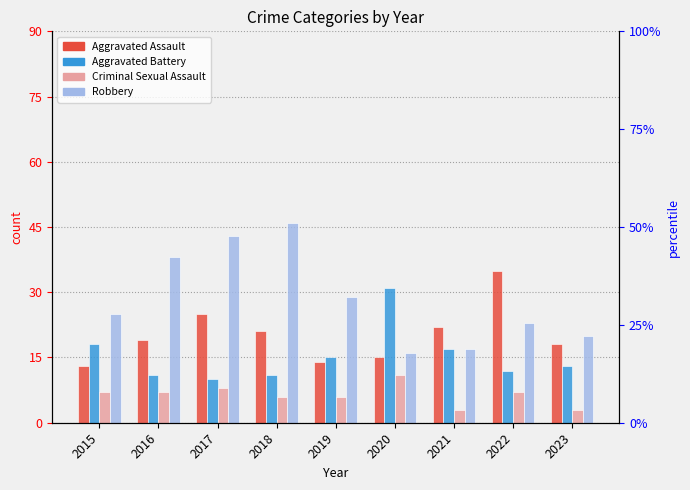

Read the Aggravated Assault value at 2015, to the nearest 10.

10